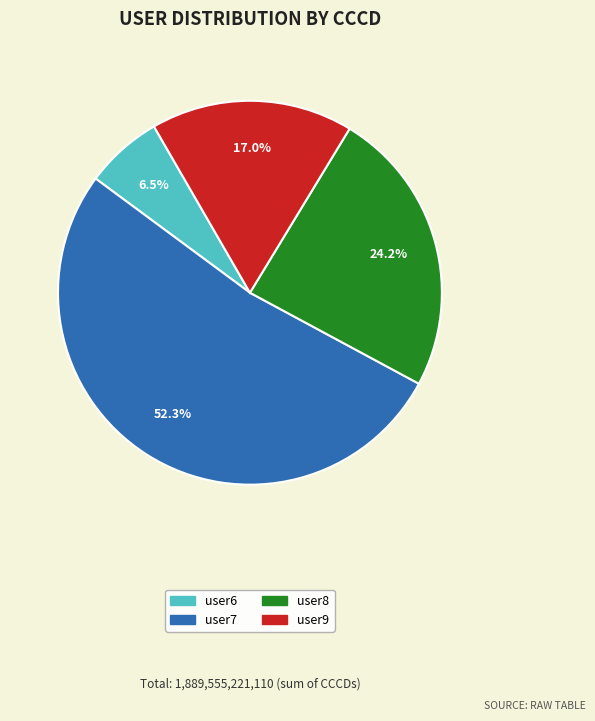

Rank the categories by value from lowest to highest.

user6, user9, user8, user7